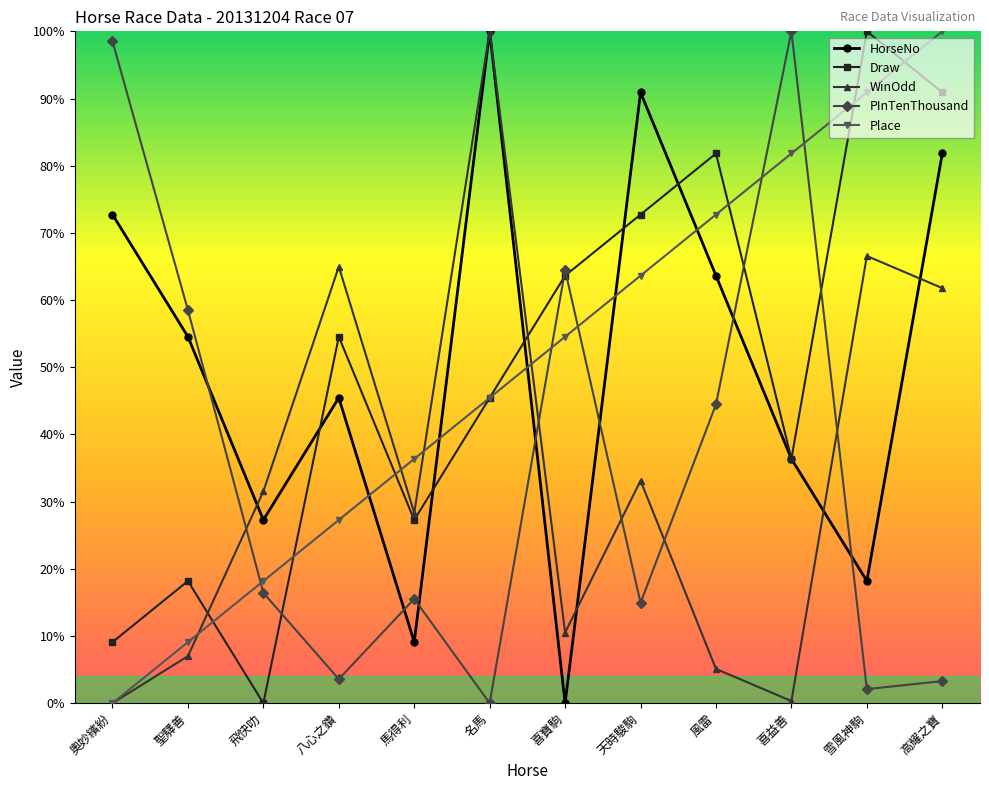

Between 聖驛善 and 馬得利, which series saw the biggest shift?

HorseNo